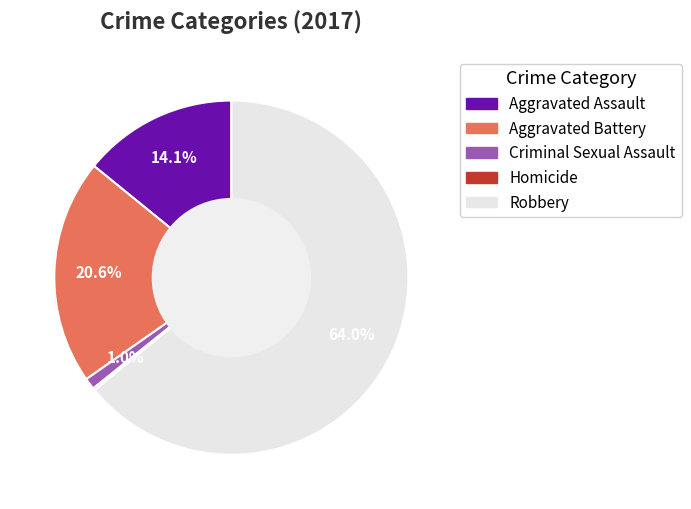

Is it true that Aggravated Assault is 14% of the pie?

True